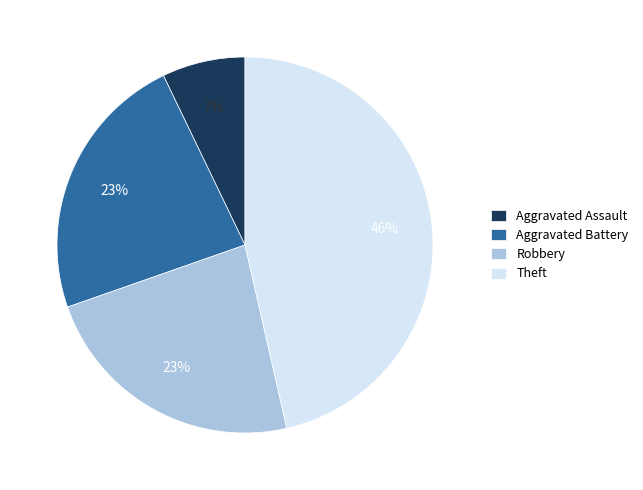

Combined, do Robbery and Aggravated Assault account for over 50%?

No